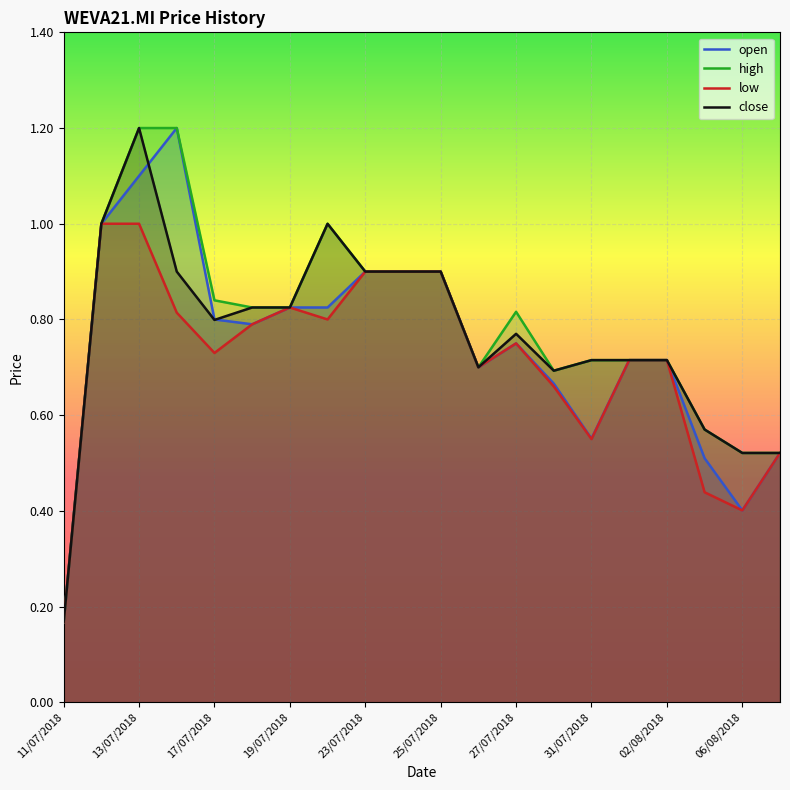

Rank the series by their average value, from highest to lowest.

high, close, open, low